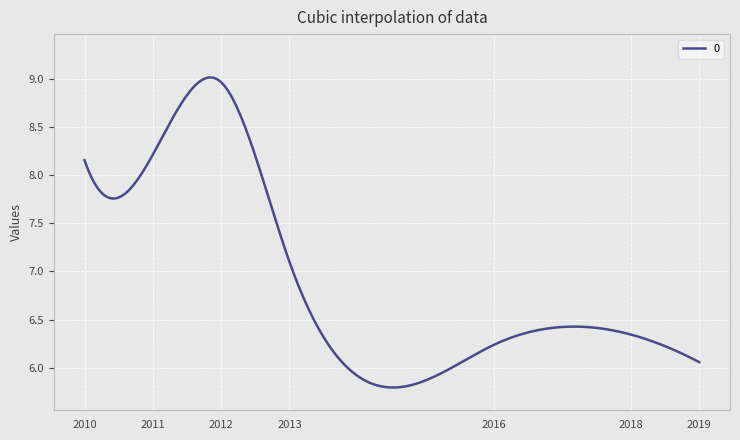

What is the difference between the maximum and minimum values?

3.2